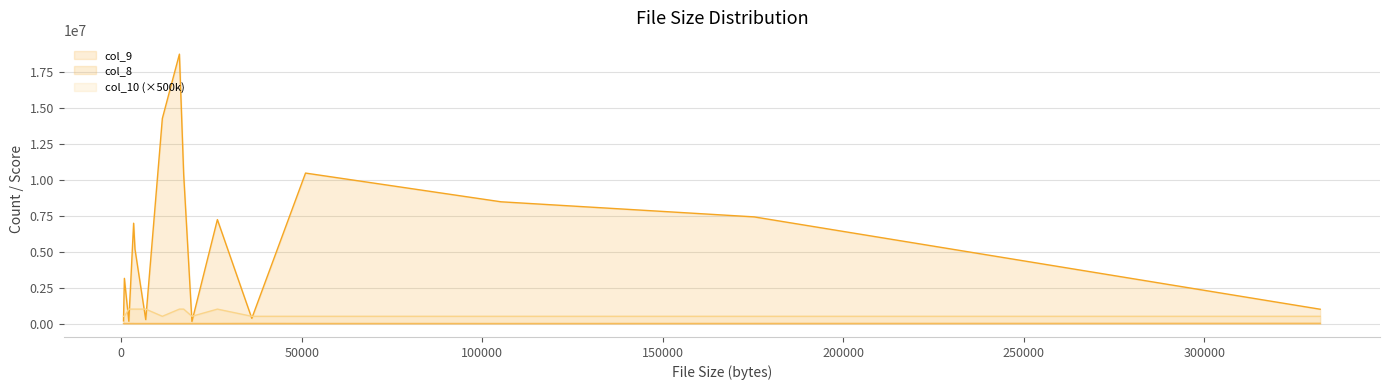

Which series changed the most between 2114 and 19596?

col_9